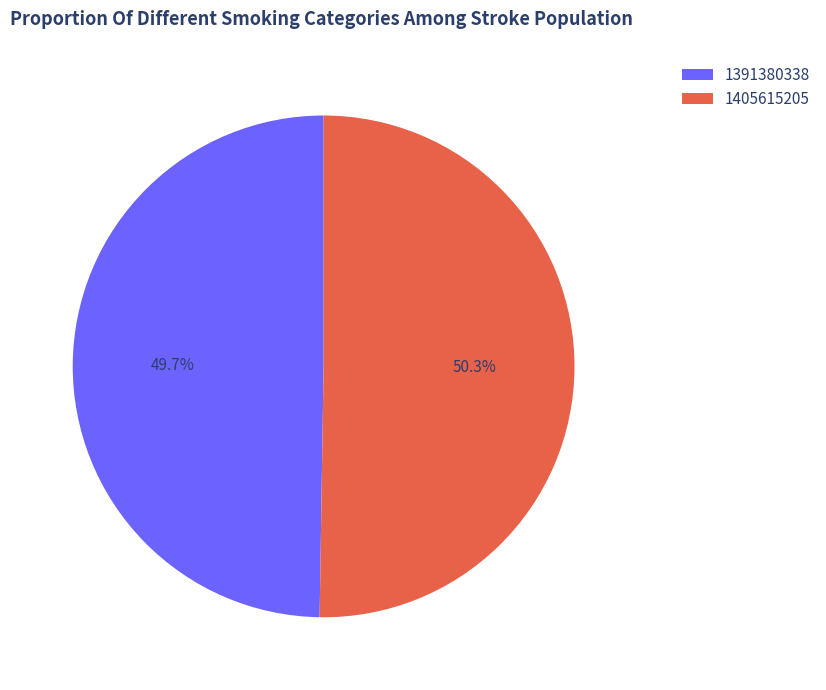

Approximately how many times larger is the value at 1405615205 compared to 1391380338?

1.0